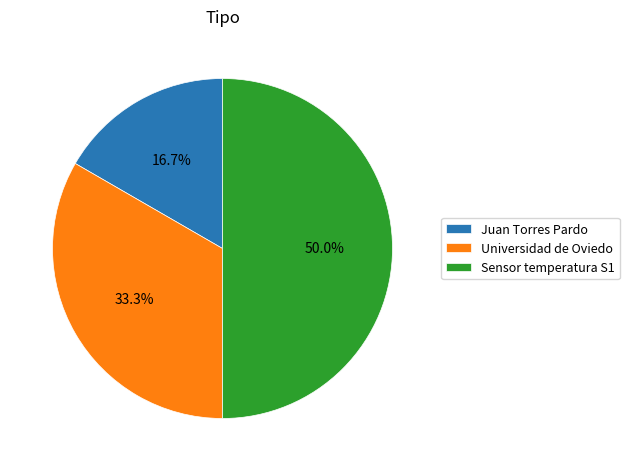

True or false: Universidad de Oviedo accounts for 33% of the total.

True